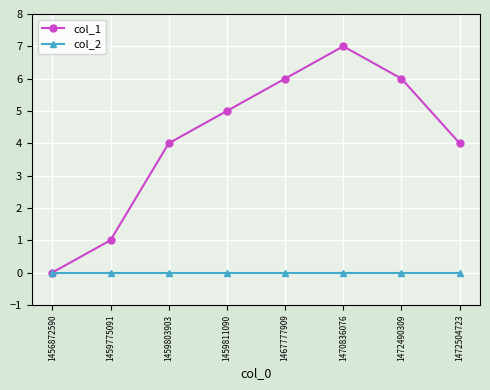

What is the difference between the maximum and second lowest values in the col_1 series?

6